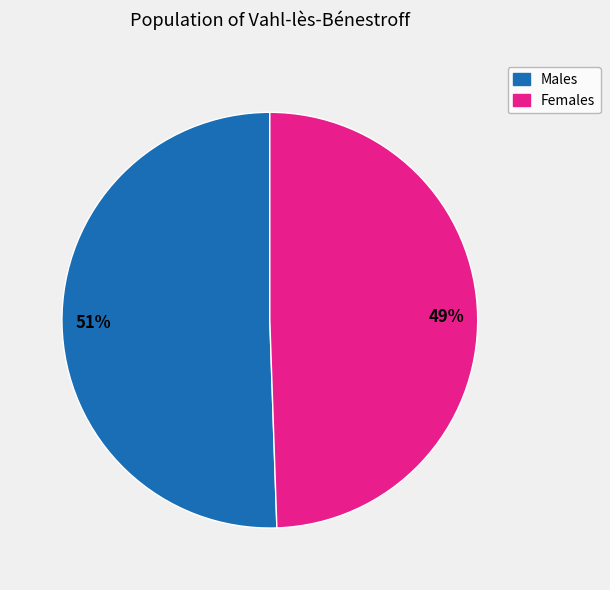

Does any single category account for the majority?

Yes